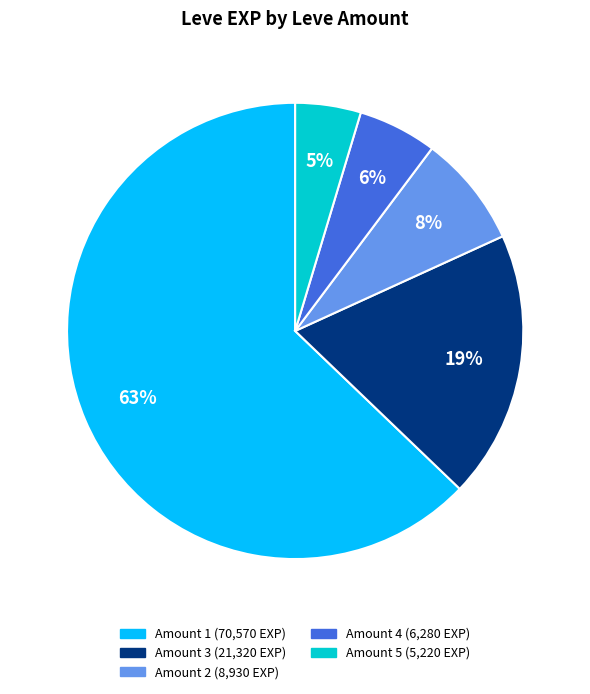

Is there any slice that represents more than half of the pie?

Yes